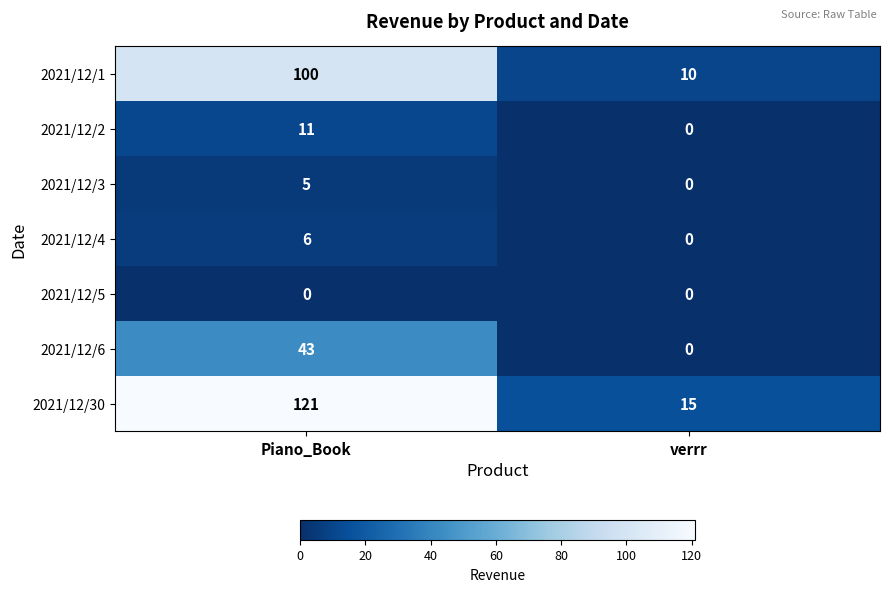

Count the number of data series in this chart.

7